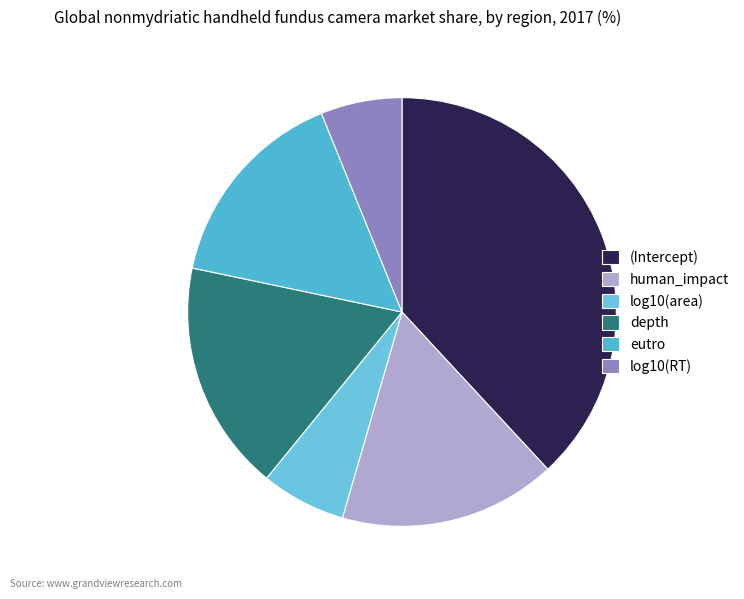

Count the number of slices in the pie.

6